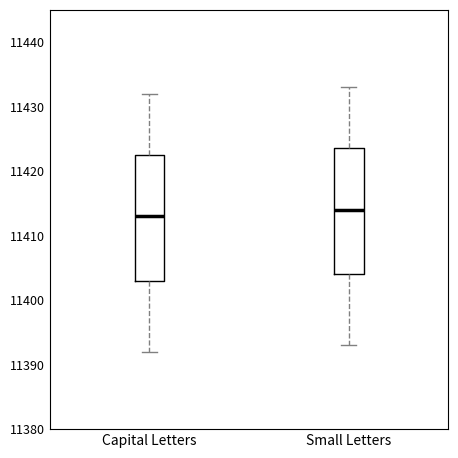

Where does the upper whisker of the box for Small Letters end on the y-axis? The values are not printed on the chart, so give them approximately, as read against the axis.

11433